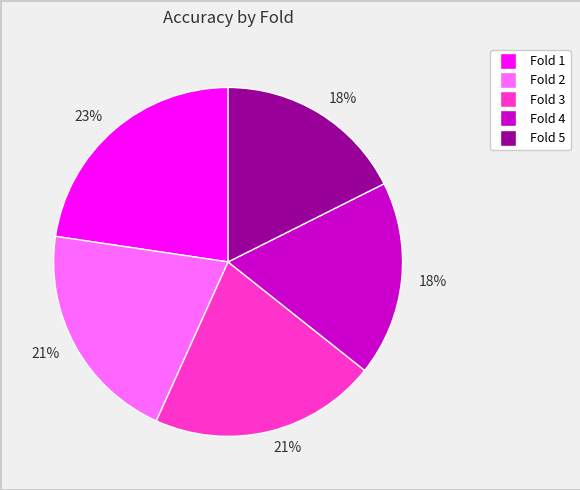

To the nearest percent, what percentage of the pie is Fold 4?

18%